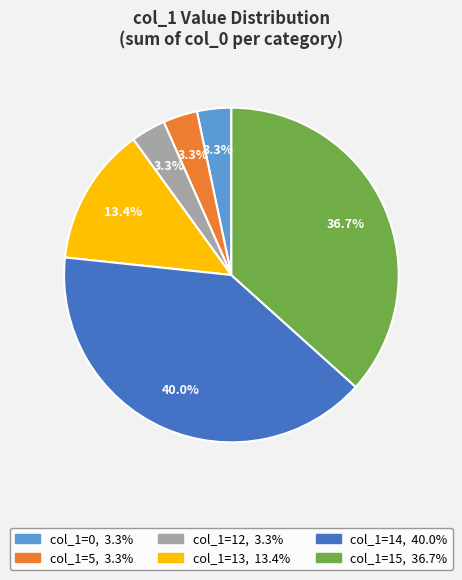

How many slices are in this pie chart?

6